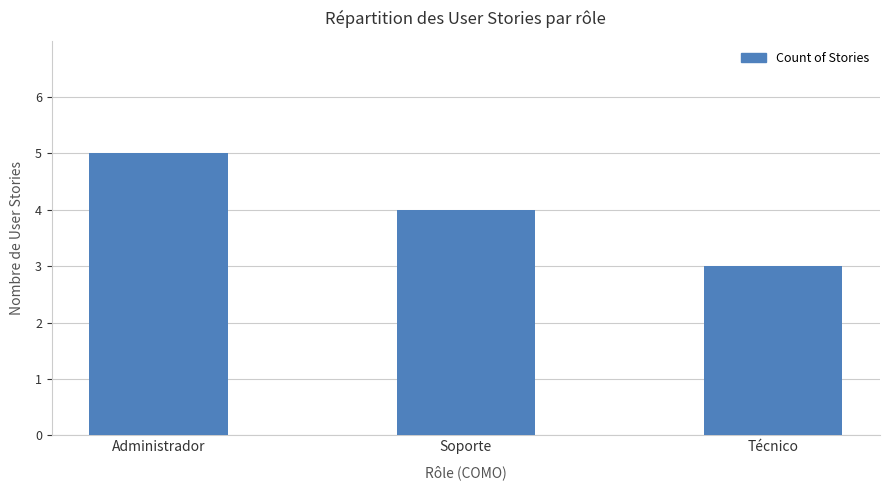

What is the approximate value at Soporte?

4